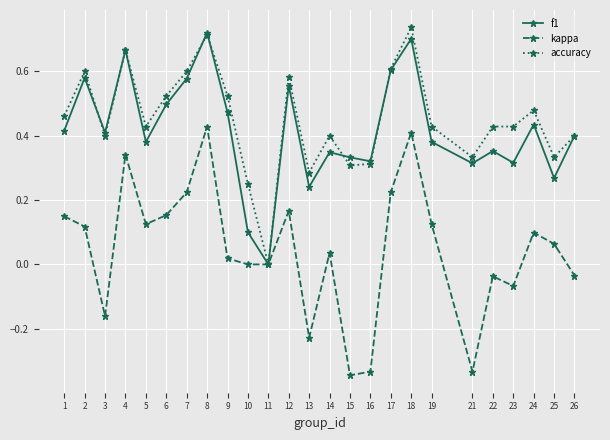

What is the sum of all accuracy values?

11.2